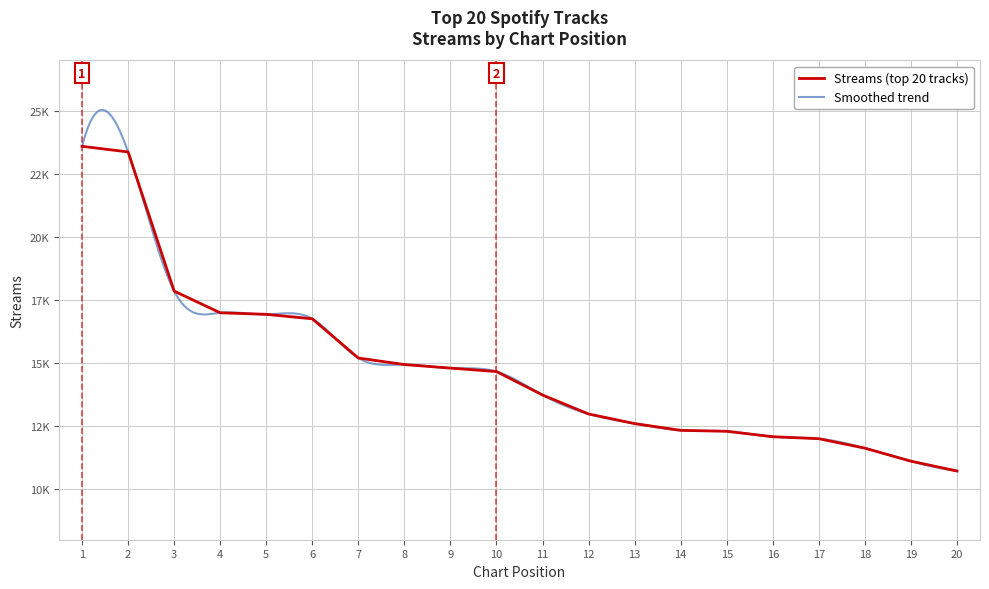

How many categories are shown in the chart?

20